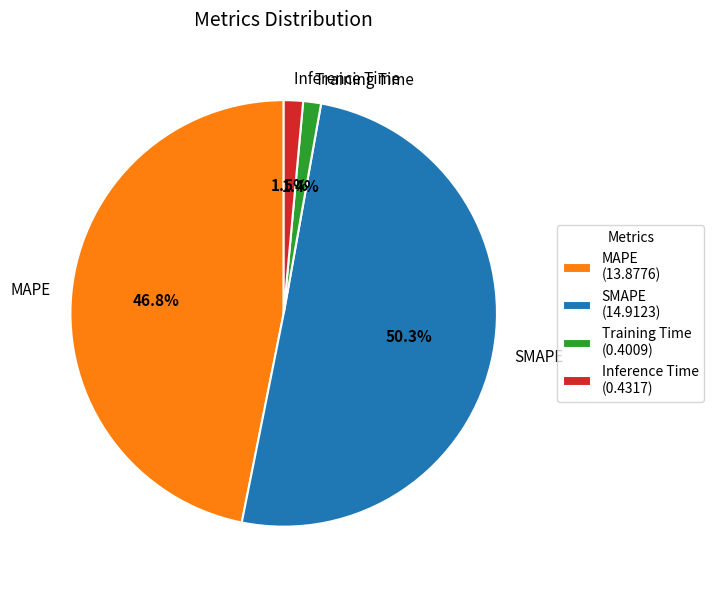

Does any single category account for the majority?

Yes